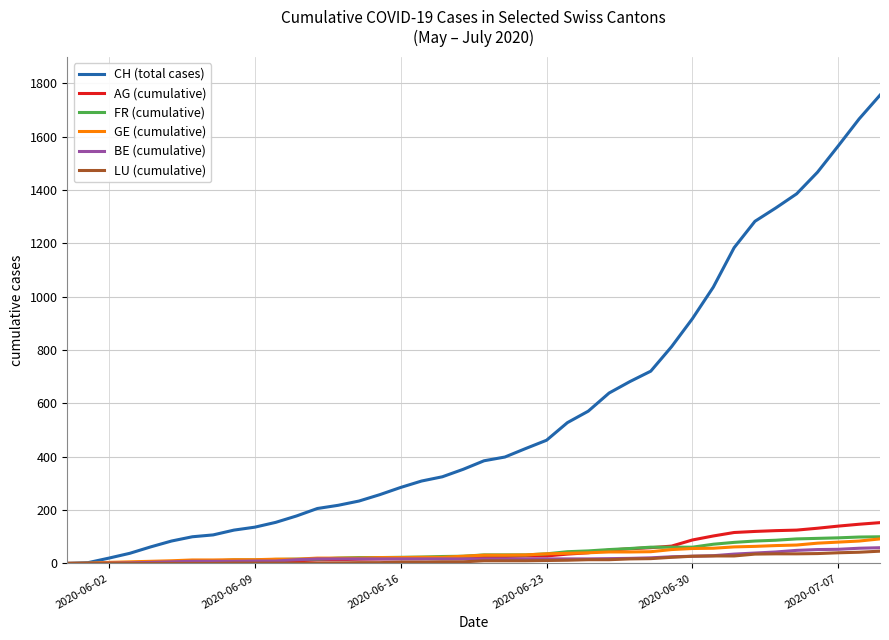

What is the maximum value shown in the chart?

1756